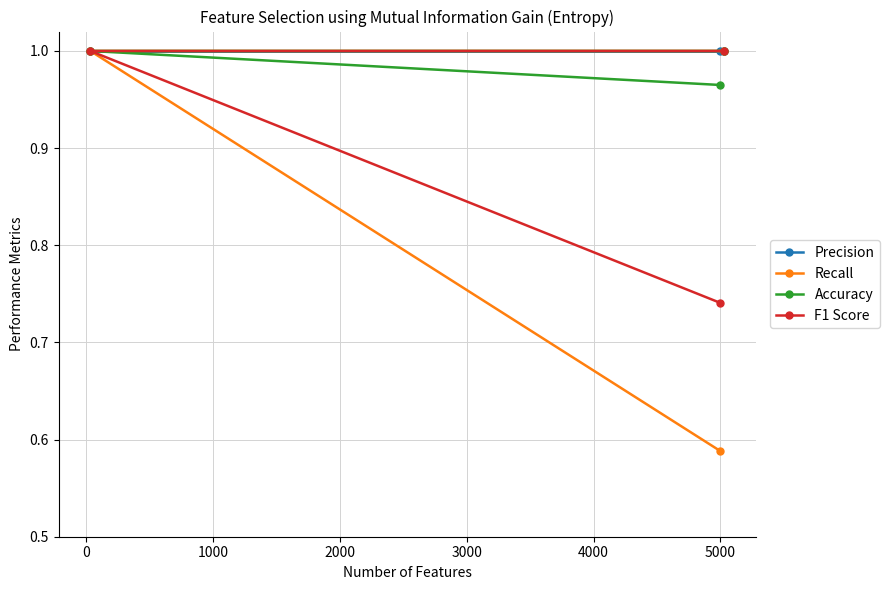

How many lines are shown in the chart?

4